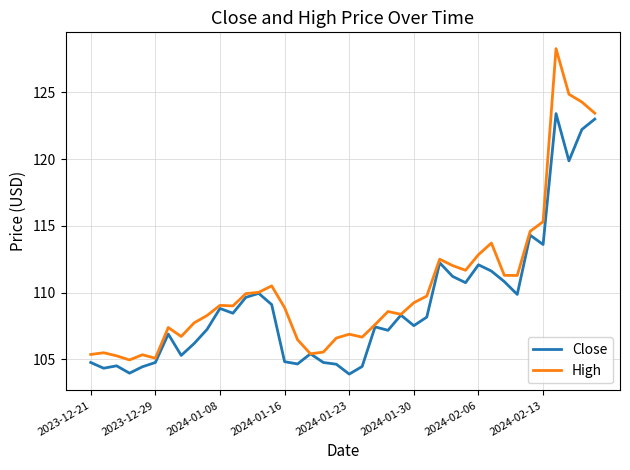

What is the minimum value for High?

105.0